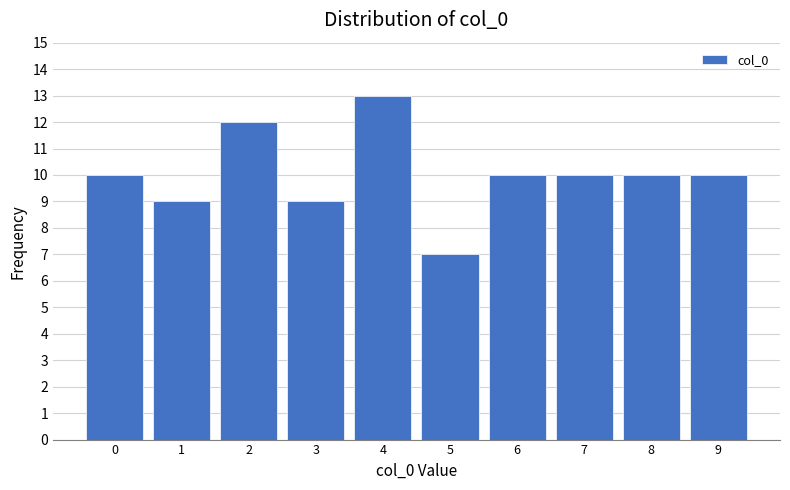

Reading right to left, extract all data points from this chart.

10	10	10	10	7	13	9	12	9	10